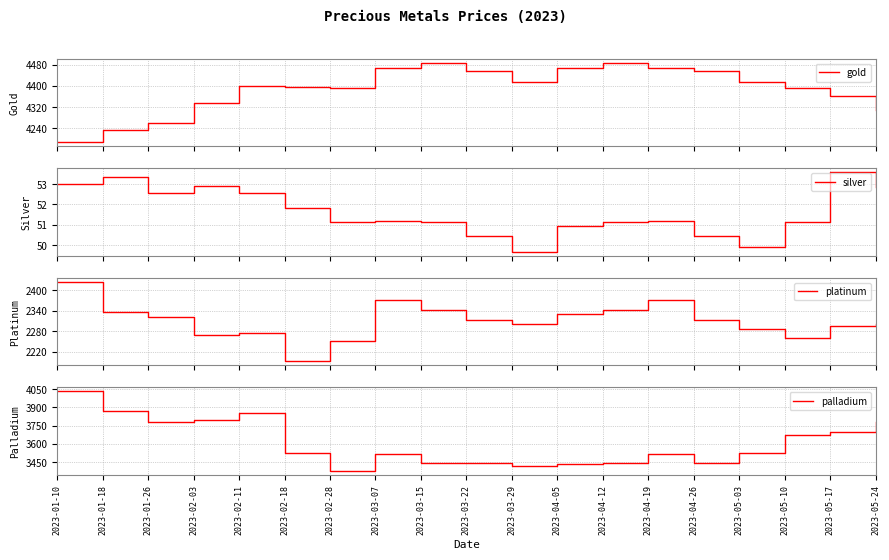

True or false: gold and palladium cross at least once.

False